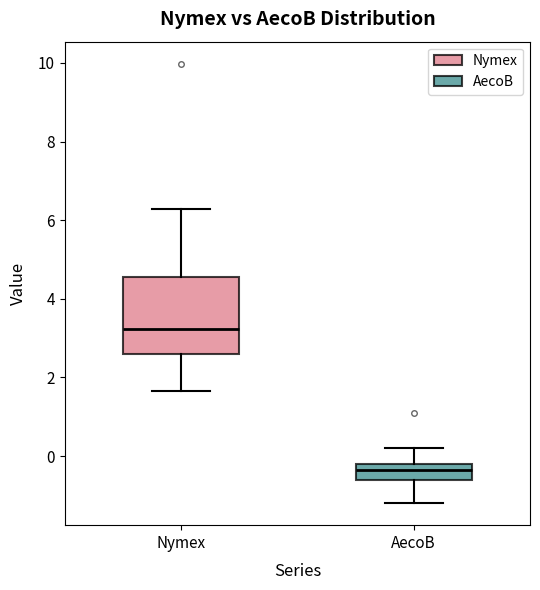

Comparing the boxes themselves (not the whiskers), which one is the tallest?

Nymex